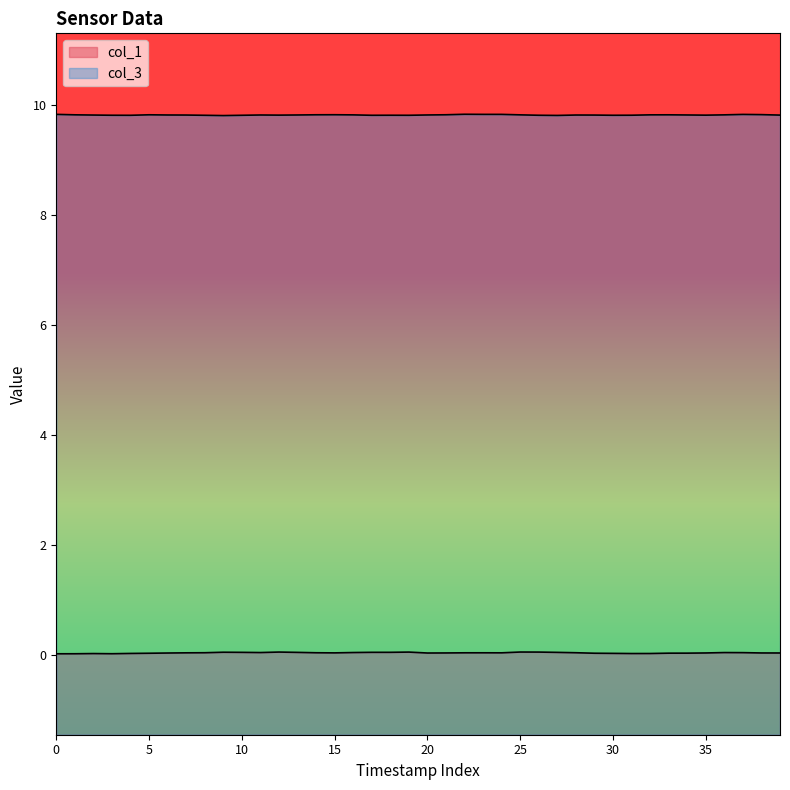

True or false: col_1 has a value of 0.0 at 30.

True